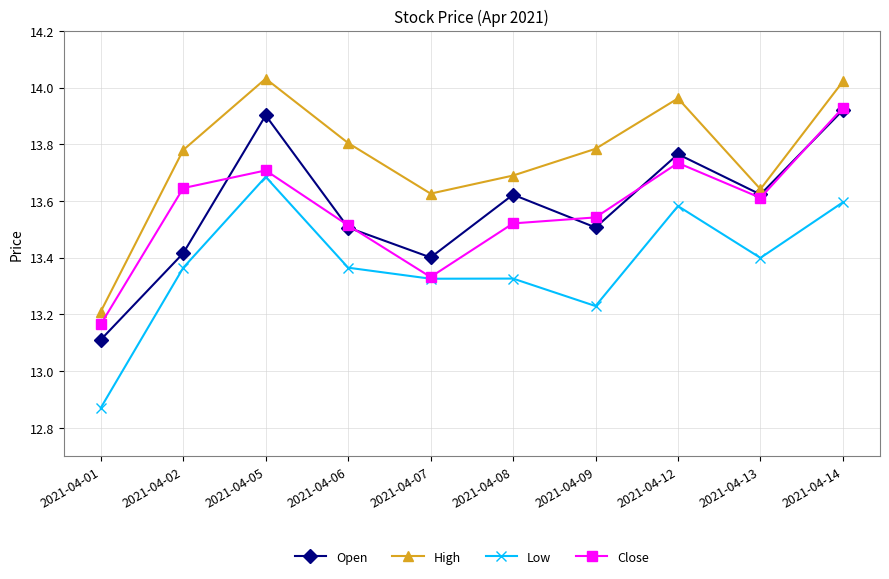

At 2021-04-09, list the series in order from smallest to largest.

Low, Open, Close, High